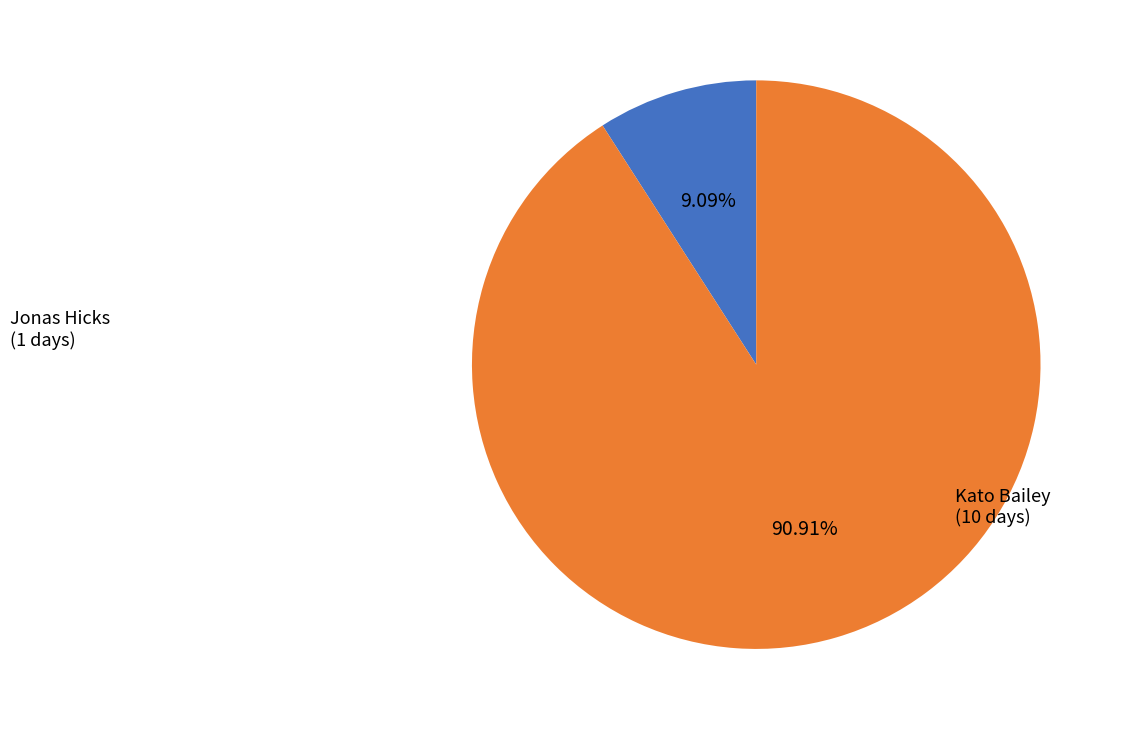

Is there a majority slice in this chart?

Yes